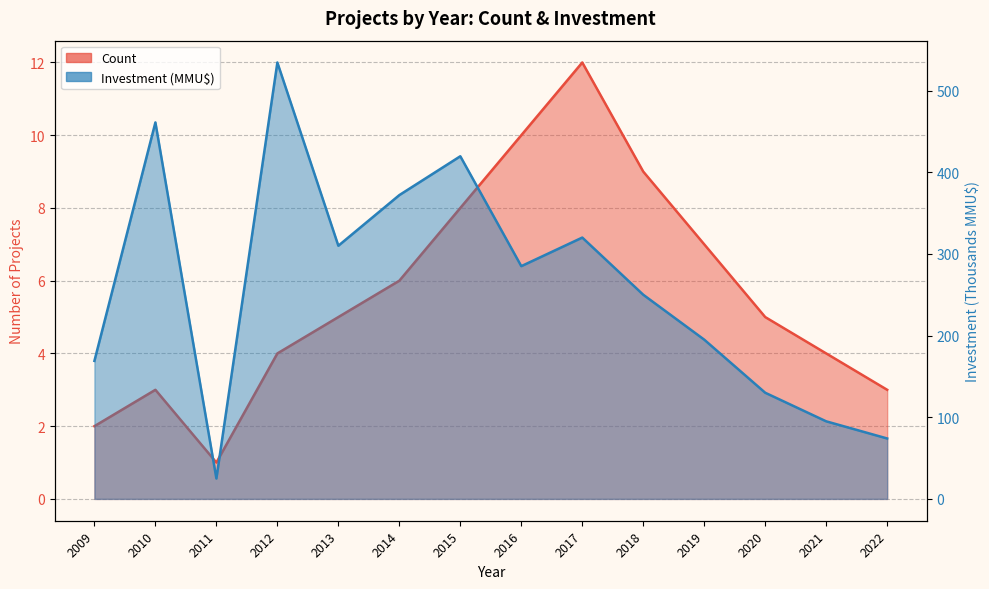

Is the value of Investment(MMU$) at 2013 greater than the value of Count at 2010?

Yes